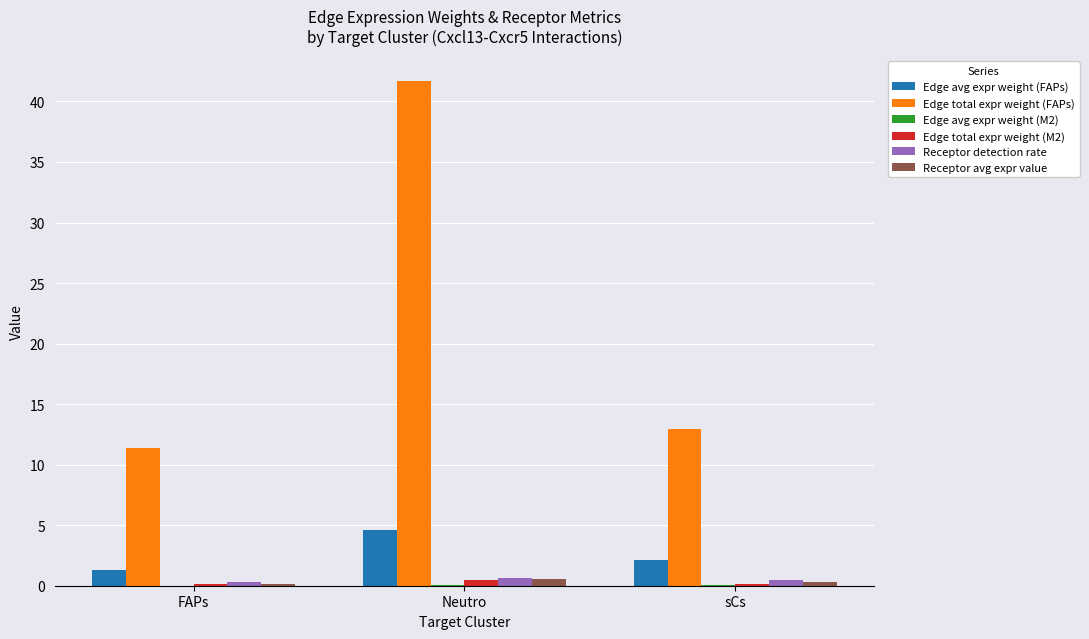

Which series changed the most between Neutro and sCs?

Edge total expr weight (FAPs)